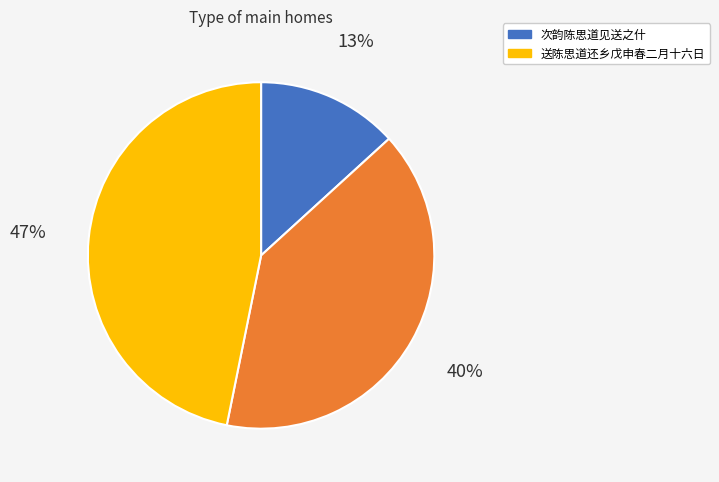

To the nearest percent, what is the difference between the largest and smallest slice percentages?

34%